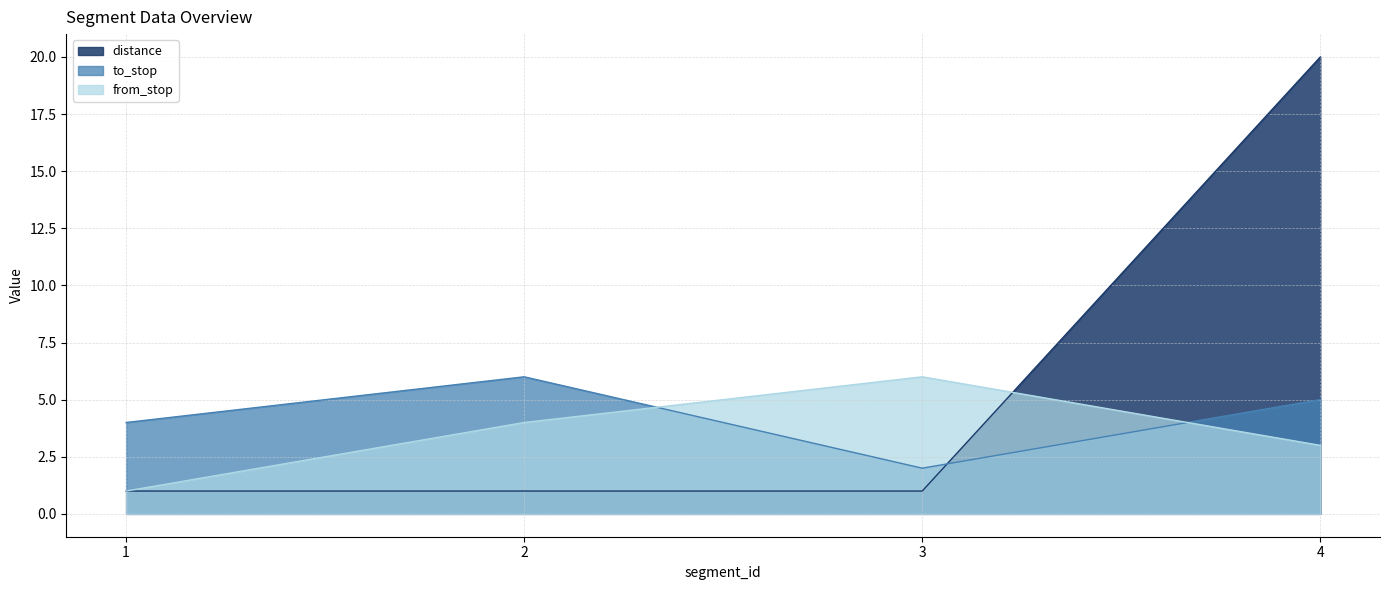

Reading left to right, transcribe all the data shown in this chart.

from_stop: 1	4	6	3
to_stop: 4	6	2	5
distance: 1	1	1	20